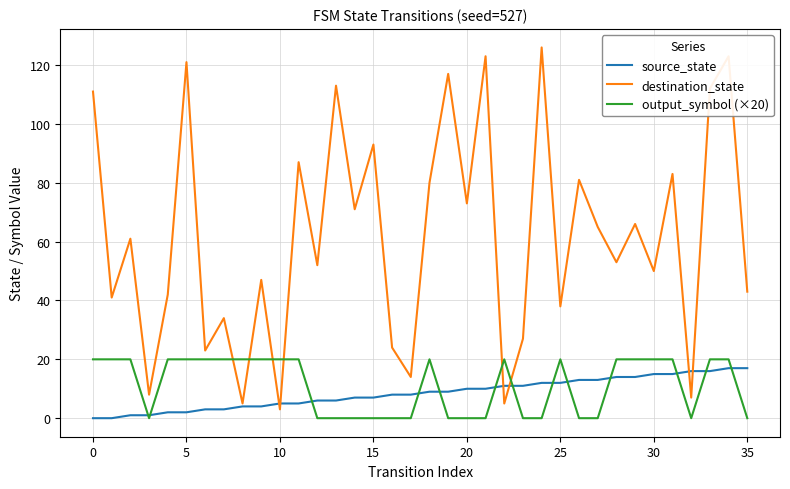

What is the greatest value displayed?

126